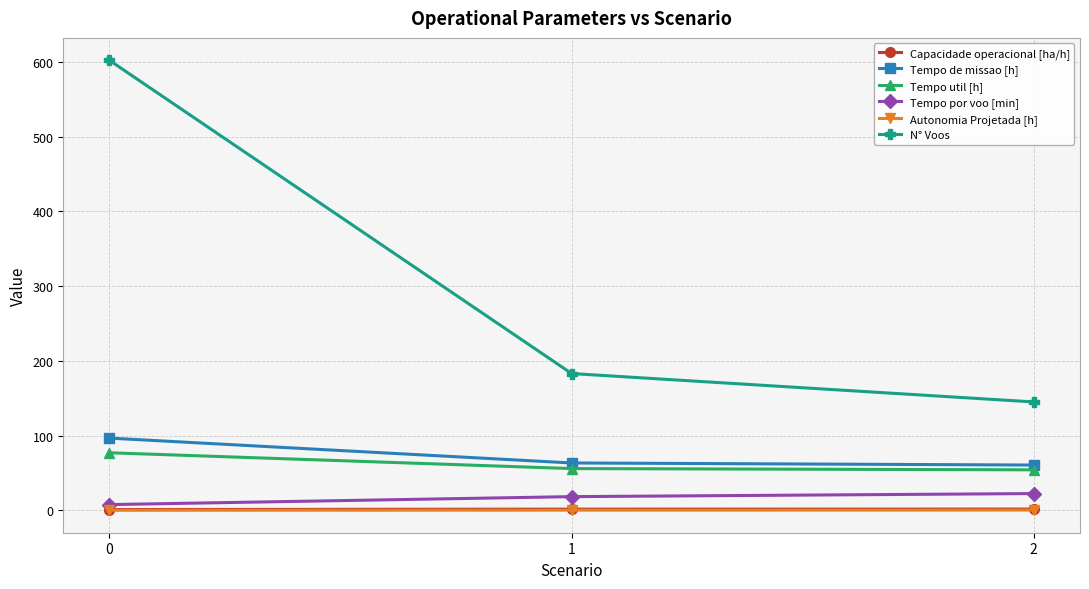

Which series has the widest spread of values?

N° Voos